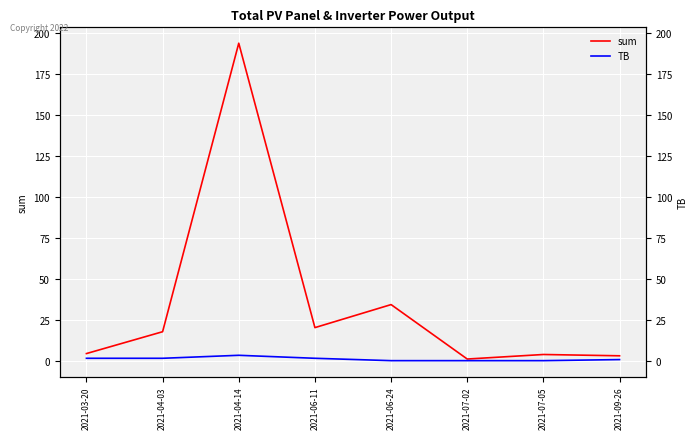

At how many categories does at least one series exceed 68?

1